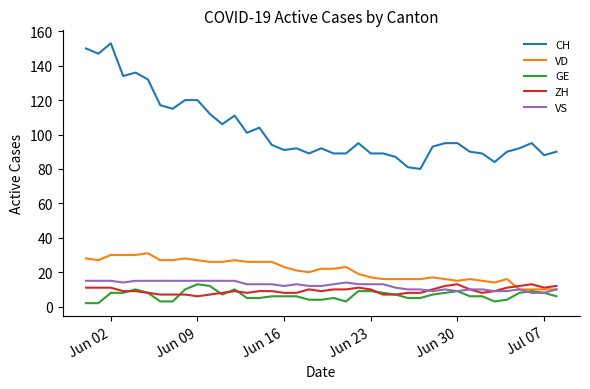

Which series has the largest total across all categories?

CH